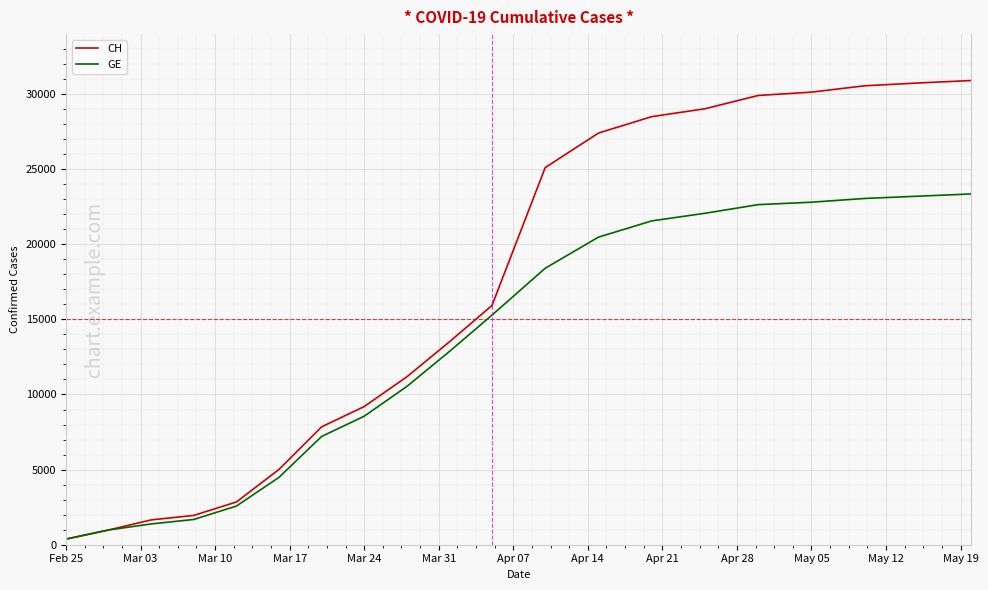

Rank the series by their average value, from lowest to highest.

GE, CH